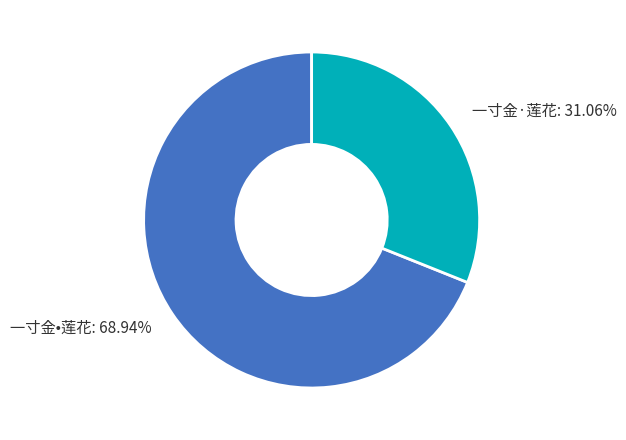

Does any single category account for the majority?

Yes